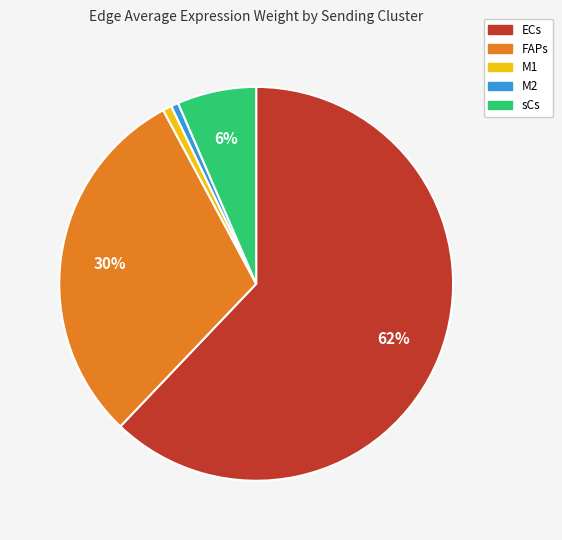

Which slice is the largest?

ECs